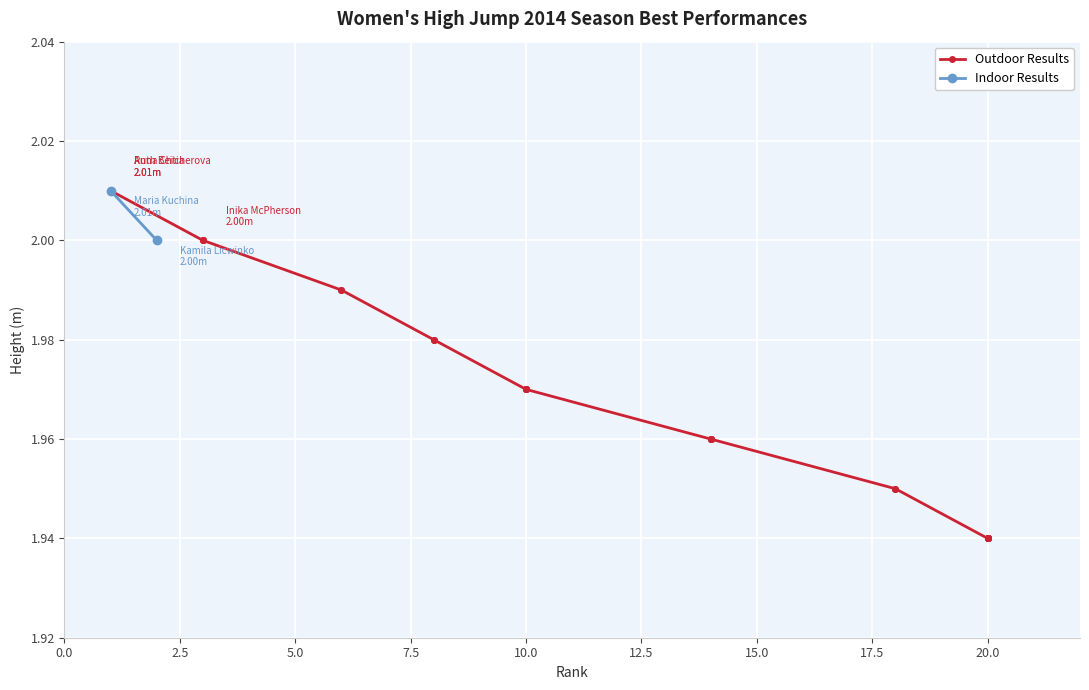

Read the value at 14.

2.0